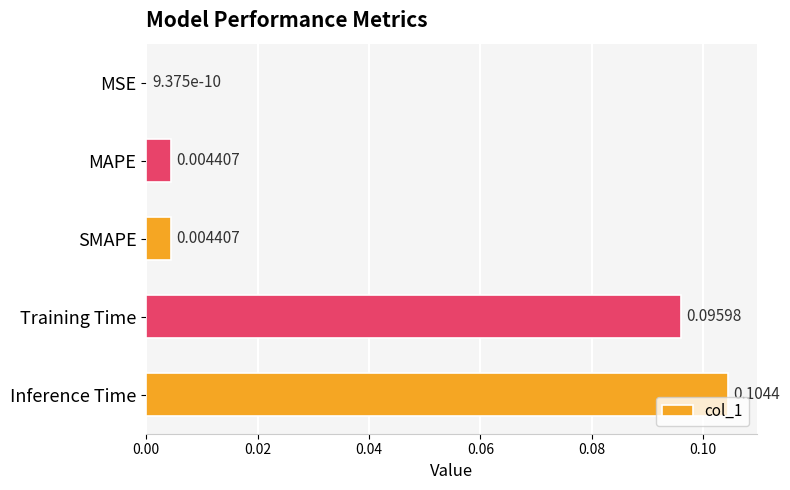

At which category does the chart reach its peak across all series?

Inference Time